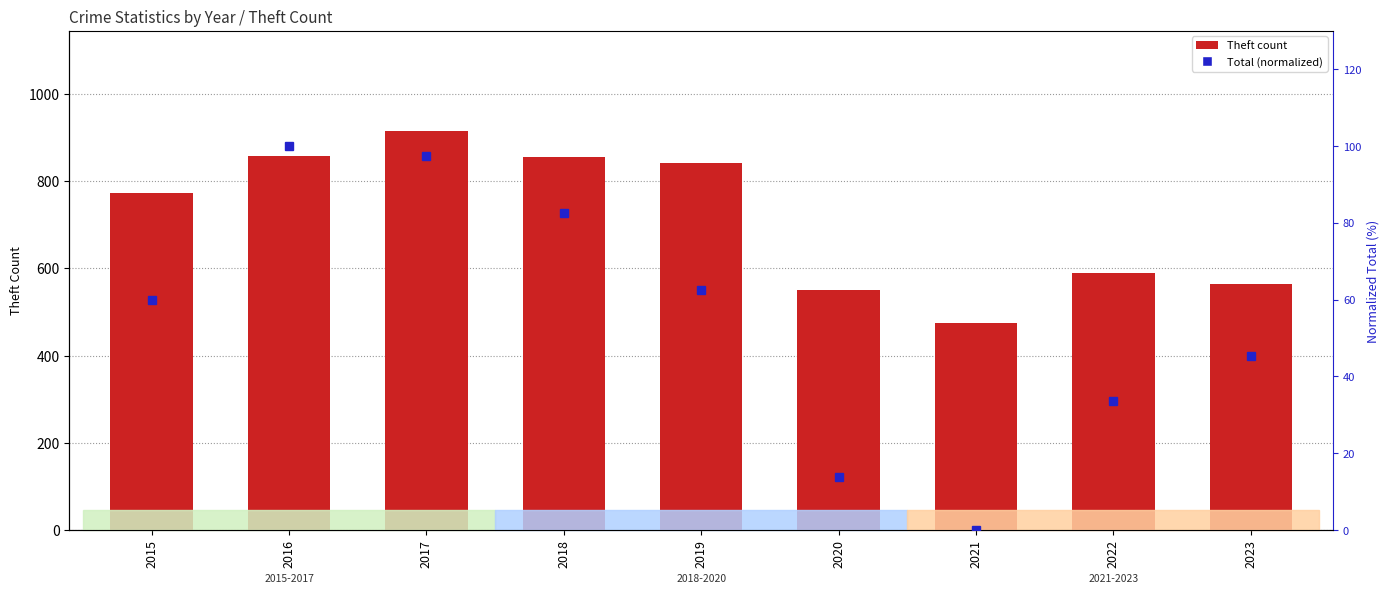

At 2023, list the series in order from largest to smallest.

Theft, Total (normalized)